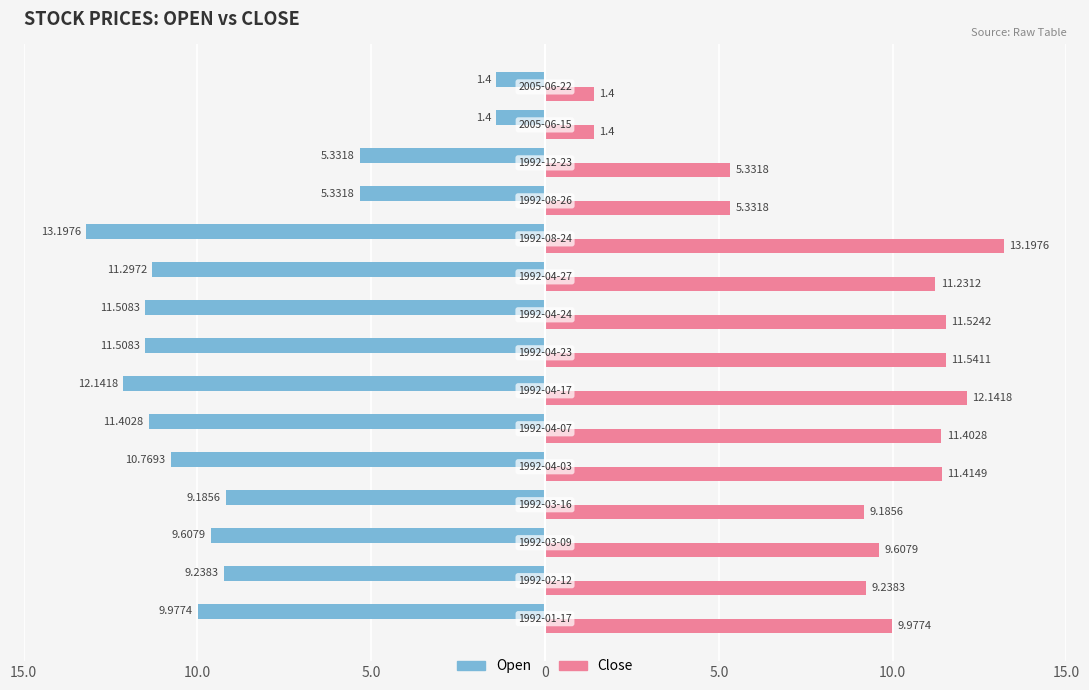

Is the value of Open at 14 greater than the value of Close at 5.0?

No